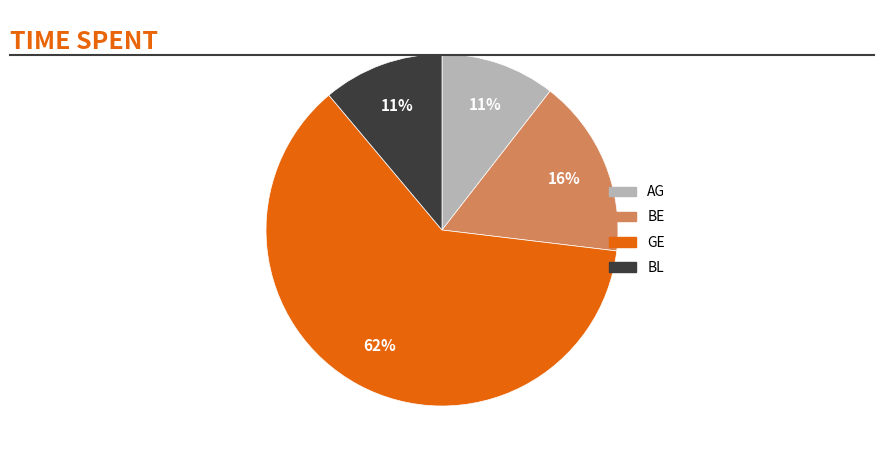

True or false: GE accounts for 54% of the total.

False